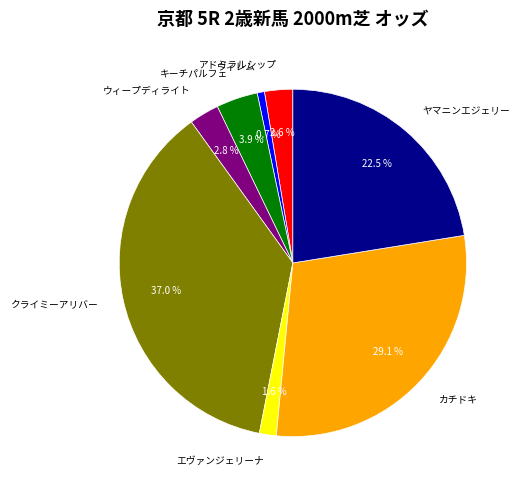

How many segments does this pie chart have?

8